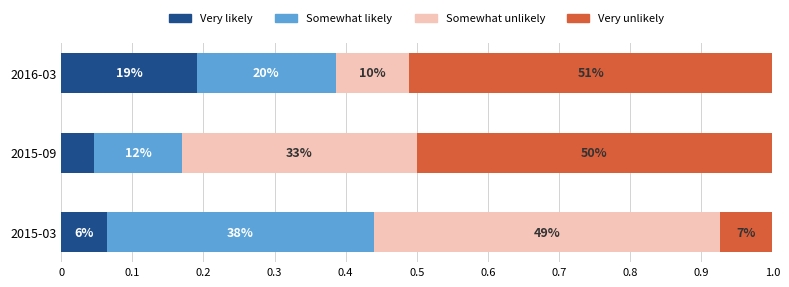

List the series in order of their peak value, lowest first.

Very likely, Somewhat likely, Somewhat unlikely, Very unlikely